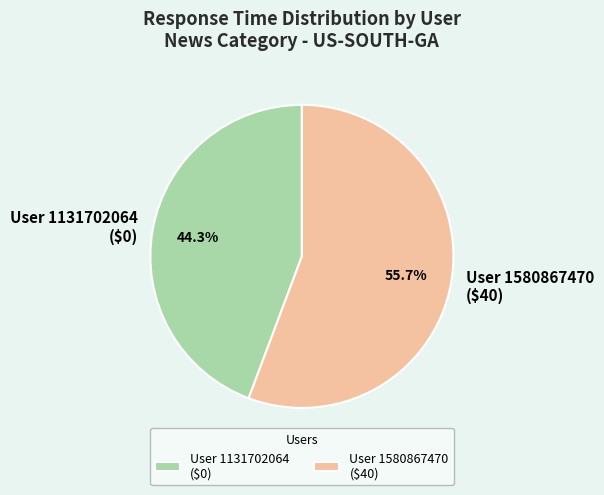

How many segments does this pie chart have?

2